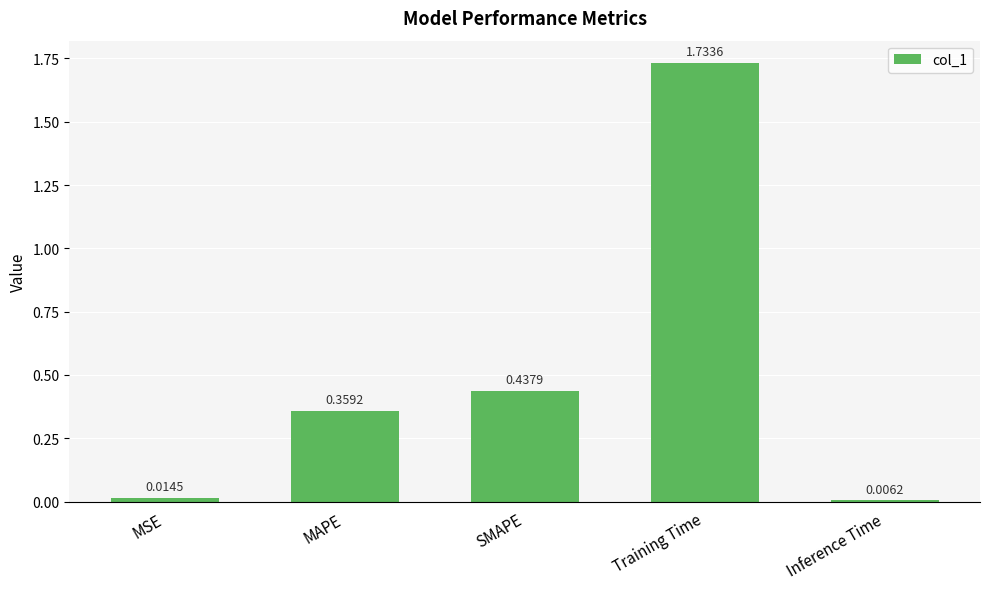

Rank the categories by value from highest to lowest.

Training Time, SMAPE, MAPE, MSE, Inference Time